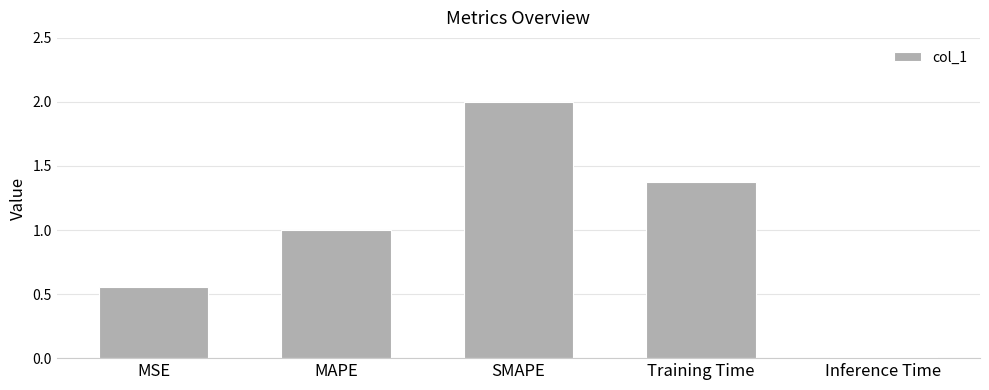

What is the change in value from MSE to SMAPE?

+1.4